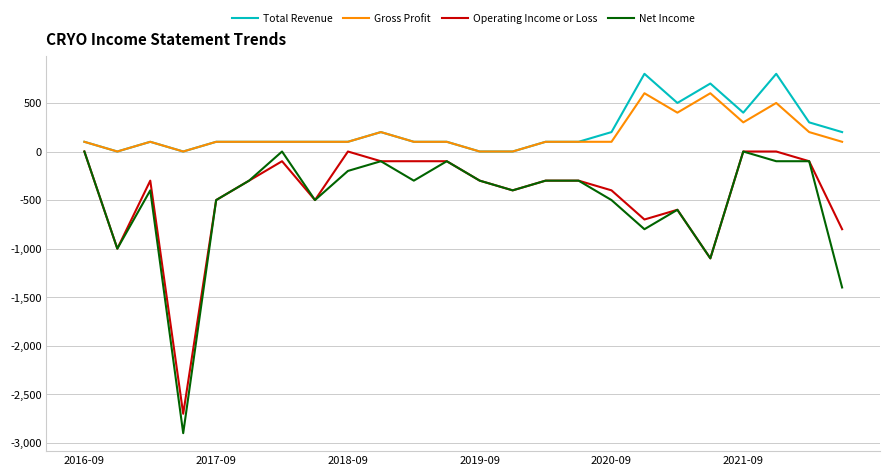

Which series has the largest range (max minus min)?

Net Income